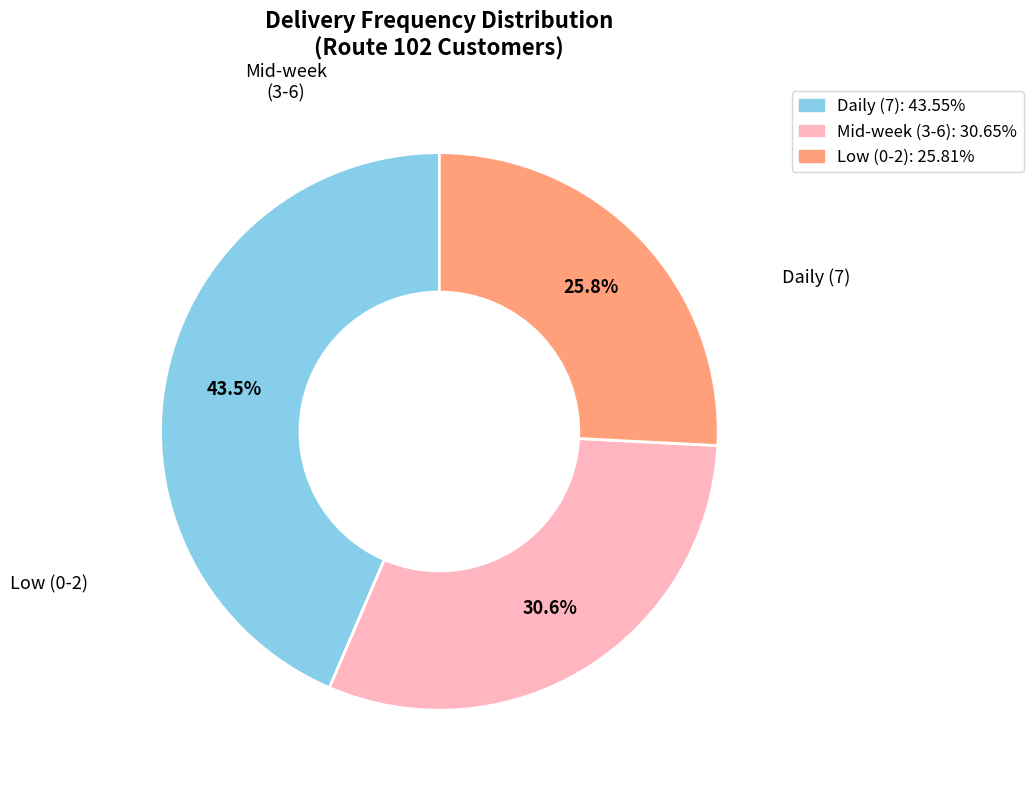

To the nearest percent, what is the difference between the largest and smallest slice percentages?

18%